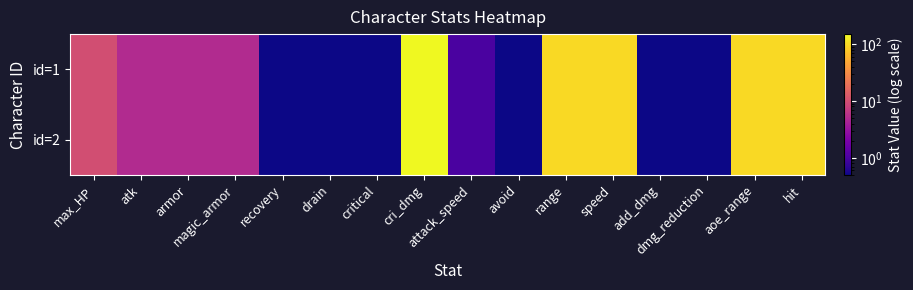

Between drain and dmg_reduction, which series saw the biggest shift?

id=1